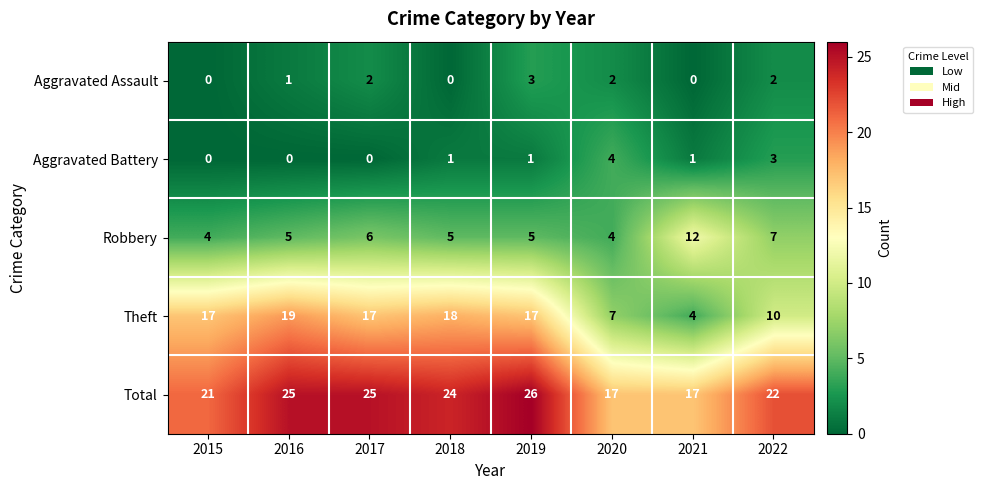

What is the greatest value displayed?

26